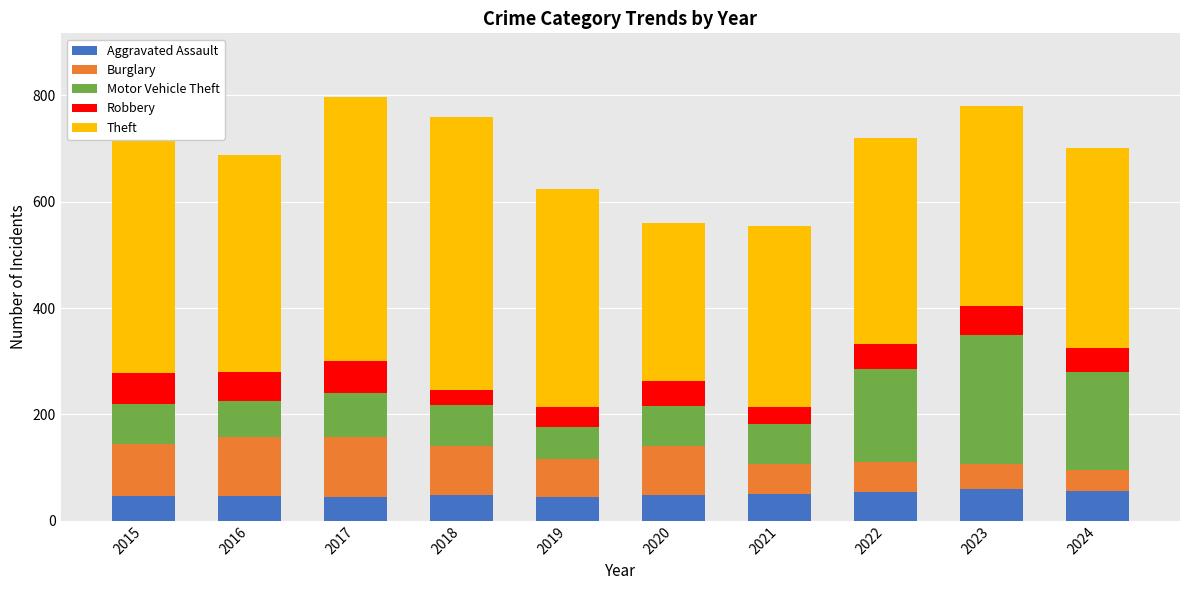

Reading left to right, what are all the values shown in this chart?

Aggravated Assault: 2015=46	2016=46	2017=44	2018=48	2019=44	2020=48	2021=50	2022=55	2023=59	2024=56
Burglary: 2015=98	2016=112	2017=114	2018=92	2019=72	2020=92	2021=57	2022=56	2023=48	2024=39
Motor Vehicle Theft: 2015=75	2016=67	2017=82	2018=78	2019=60	2020=75	2021=75	2022=175	2023=243	2024=184
Robbery: 2015=59	2016=54	2017=60	2018=27	2019=38	2020=48	2021=32	2022=46	2023=53	2024=46
Theft: 2015=515	2016=409	2017=497	2018=515	2019=409	2020=296	2021=341	2022=388	2023=377	2024=375